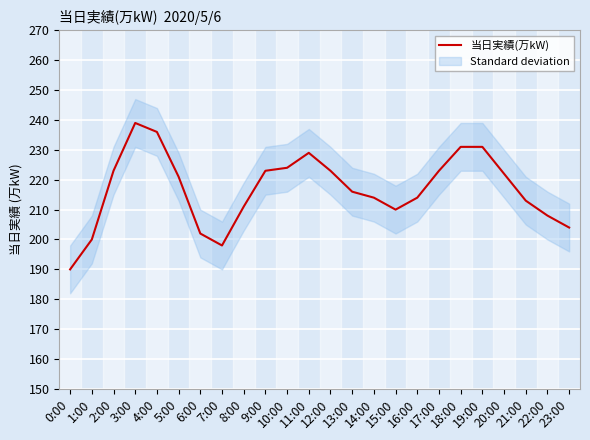

What is the sum of the values at 18:00 and 6:00?

433